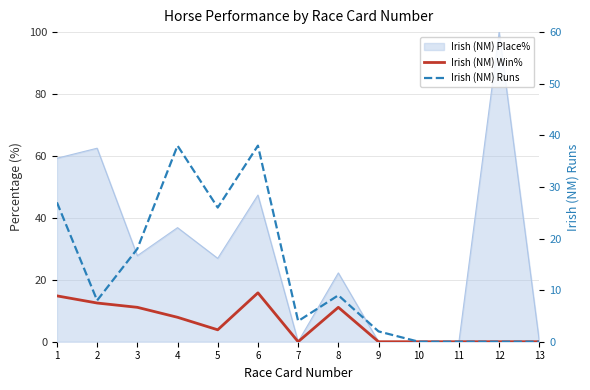

What is the difference between the maximum and minimum values in the Irish (NM) Runs series?

38.0